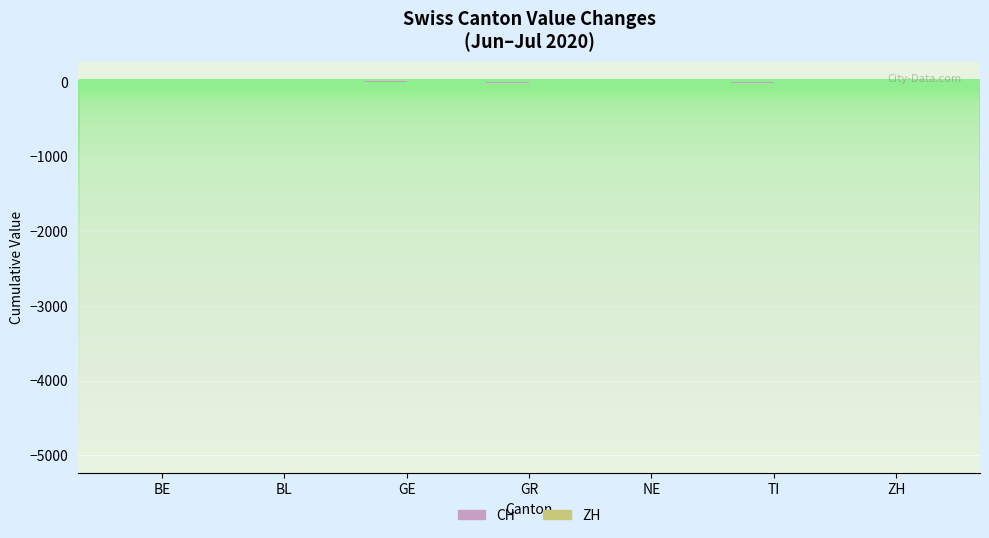

List the labels in order of CH value, largest first.

GE, ZH, BL, NE, BE, GR, TI